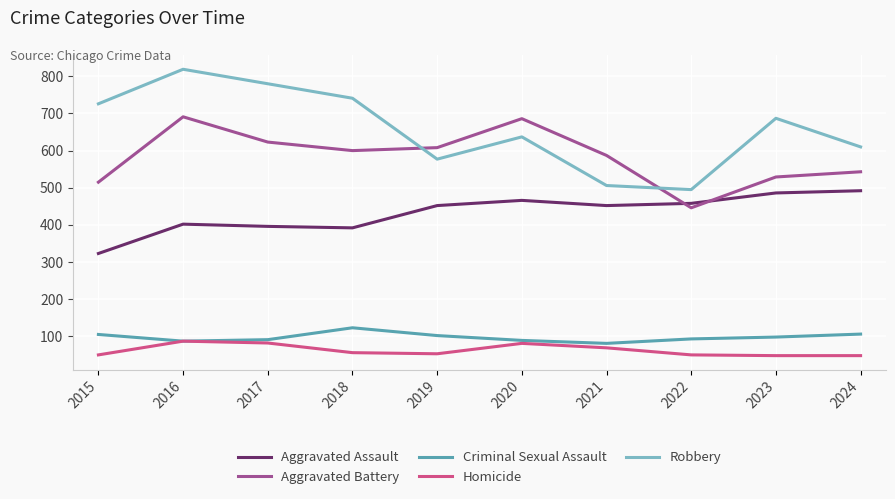

What is the difference between the Criminal Sexual Assault values at 2018 and 2017?

32